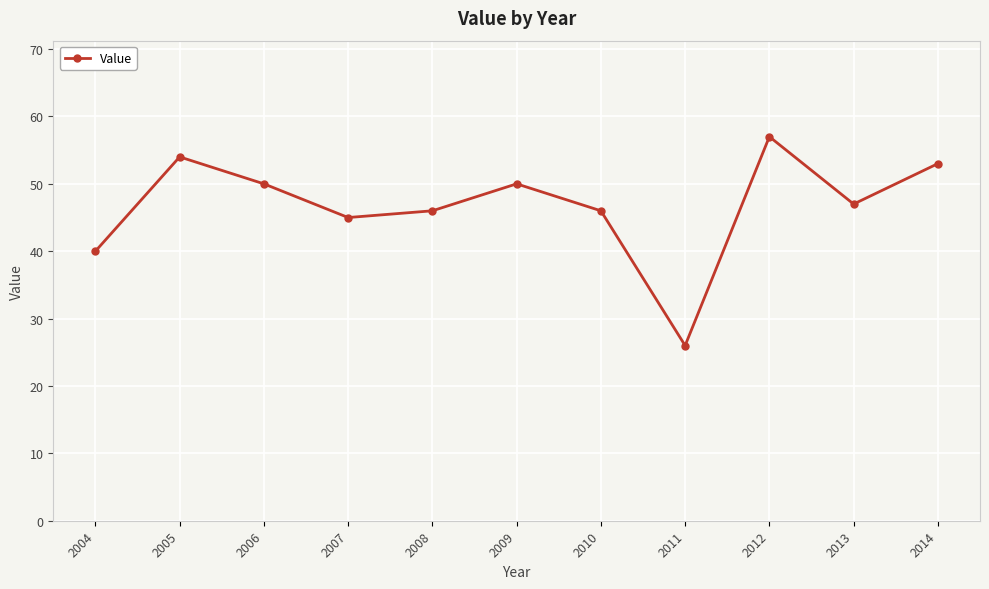

Is it true that the value at 2012 is 30?

False